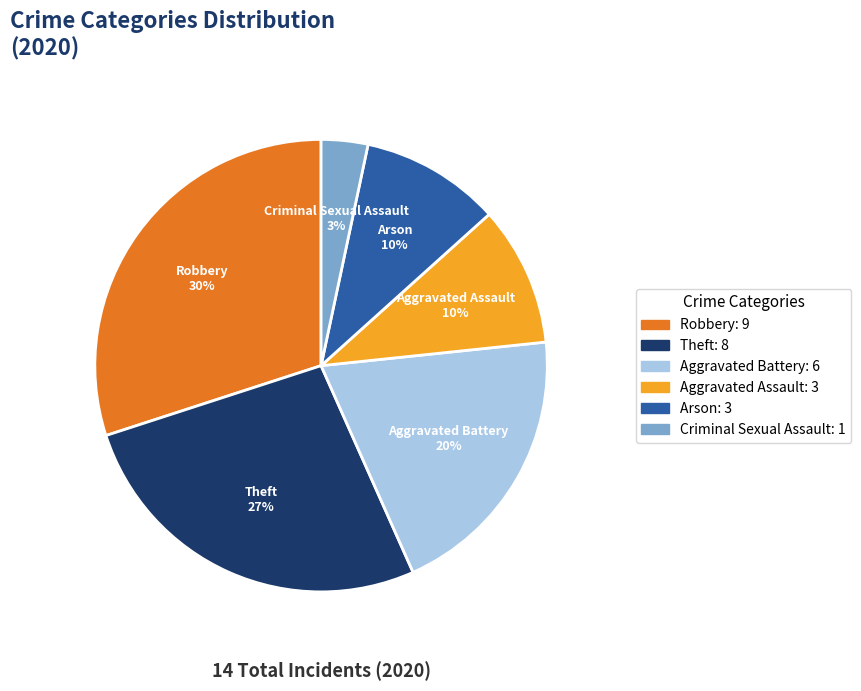

Which slice is the smallest?

Criminal Sexual Assault